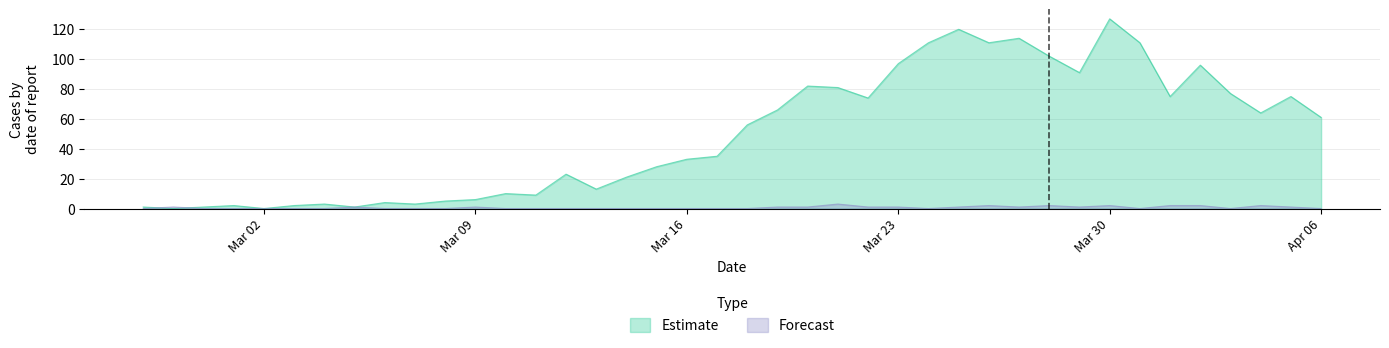

Which category has the highest value across all series?

Mar 30